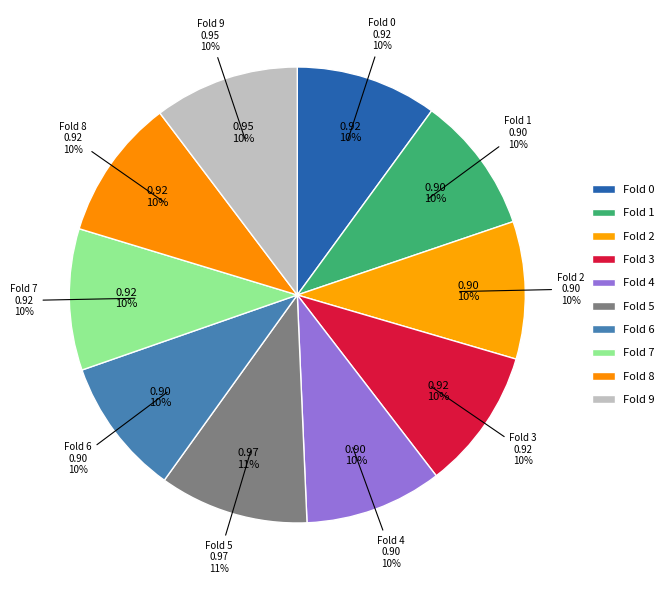

How many segments does this pie chart have?

10